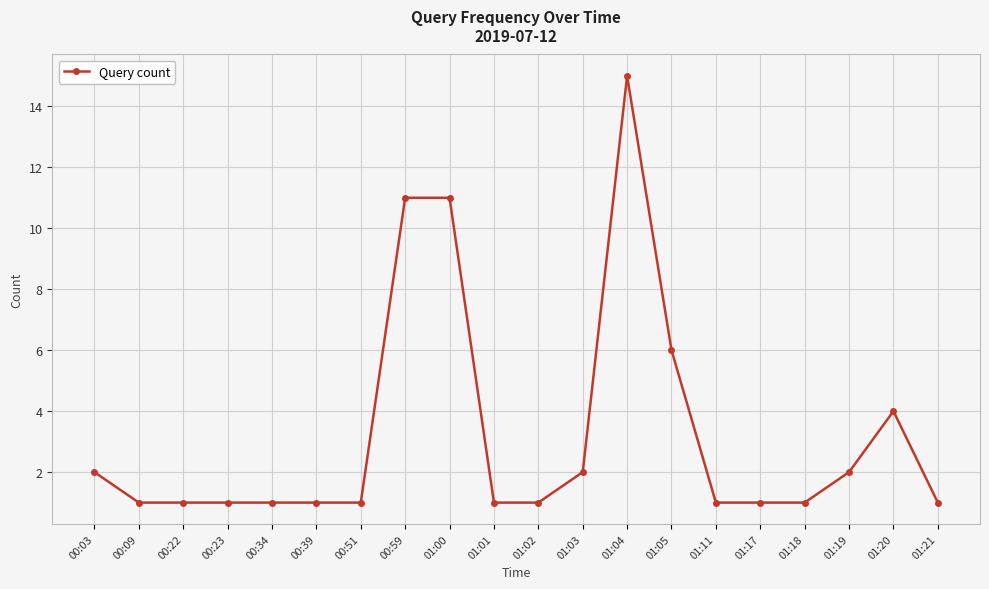

How many lines are shown in the chart?

1